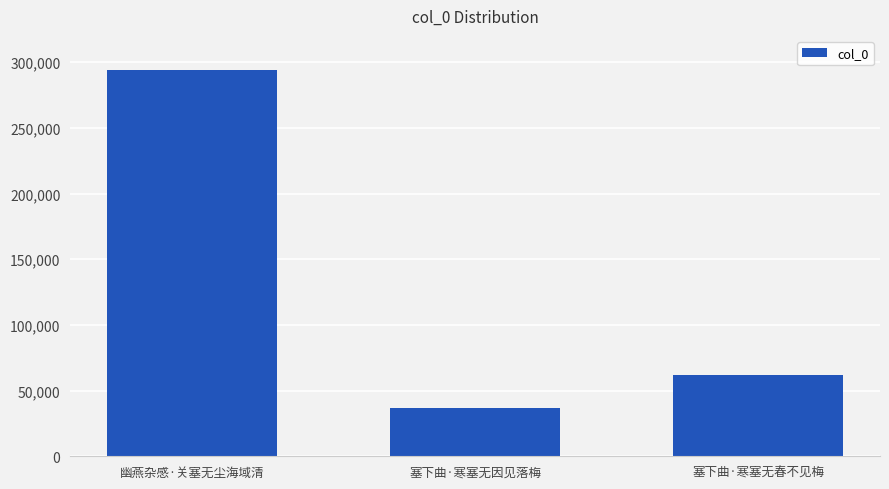

Are the bars grouped side by side (vs. stacked)?

No